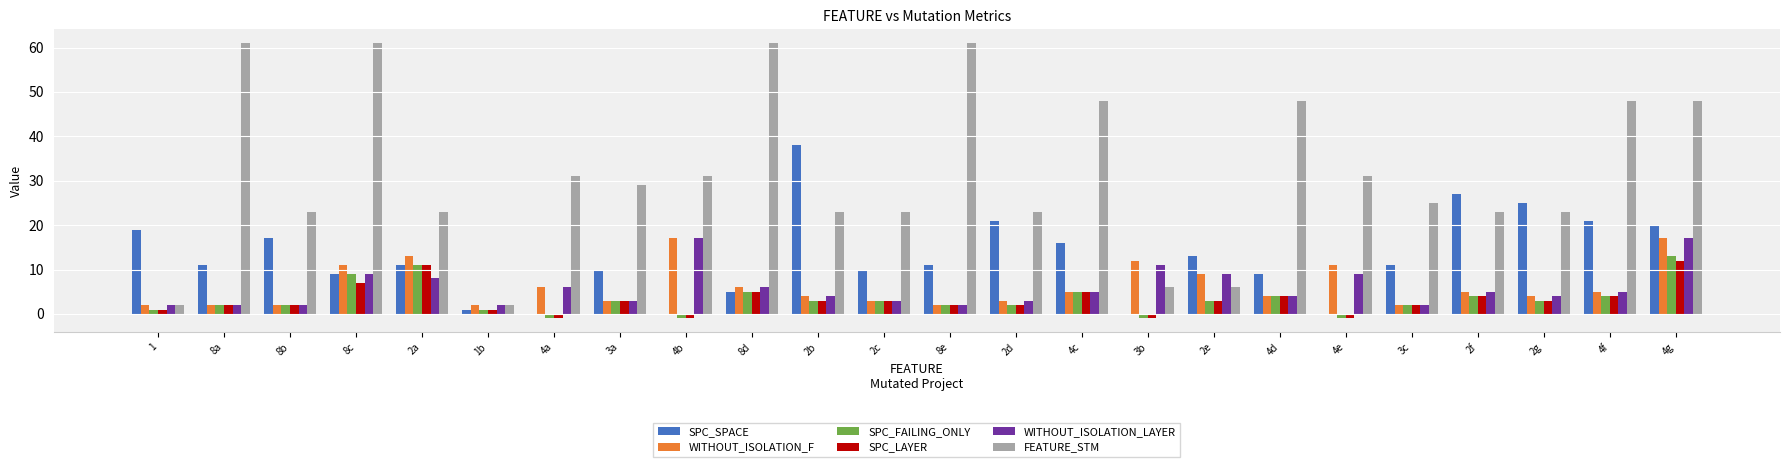

What is the greatest value displayed?

61